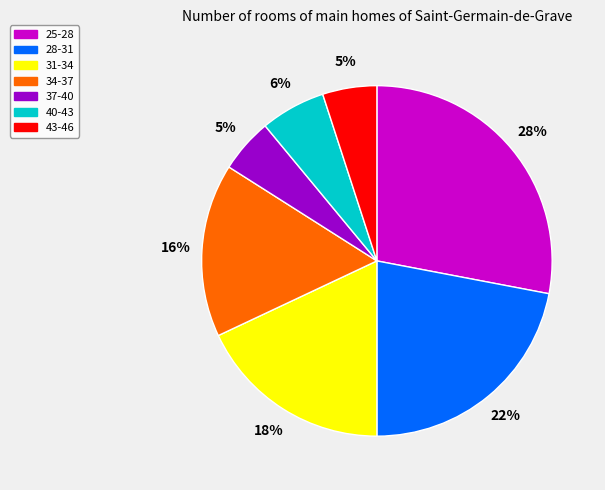

Is it true that 34-37 is 24% of the pie?

False